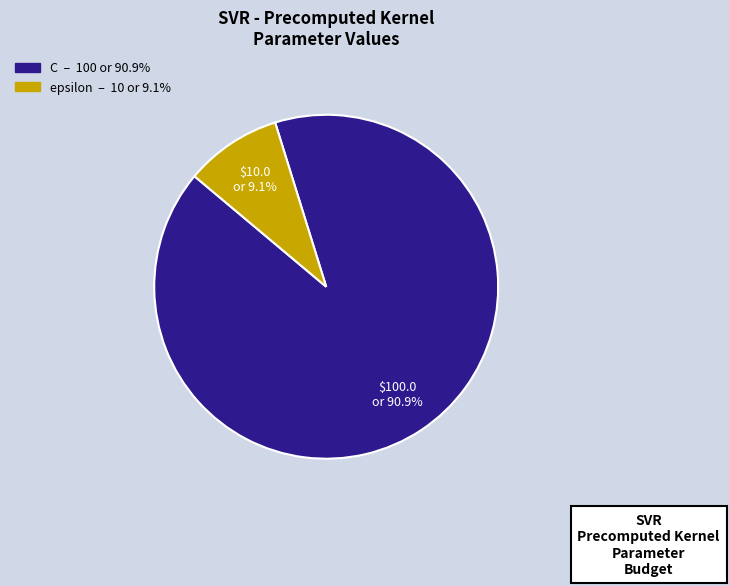

Which category has the smallest portion of the pie?

epsilon